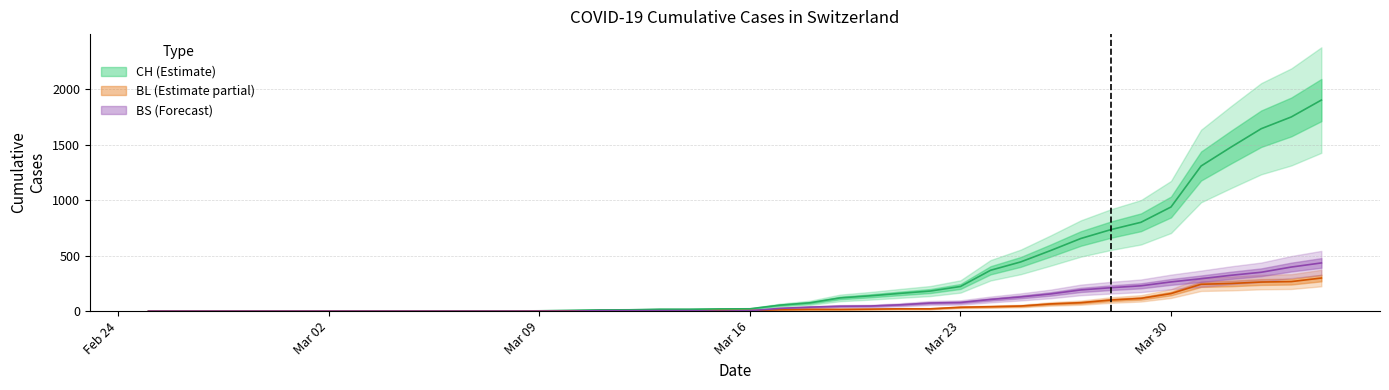

True or false: CH has more than 0 interior local peaks.

False